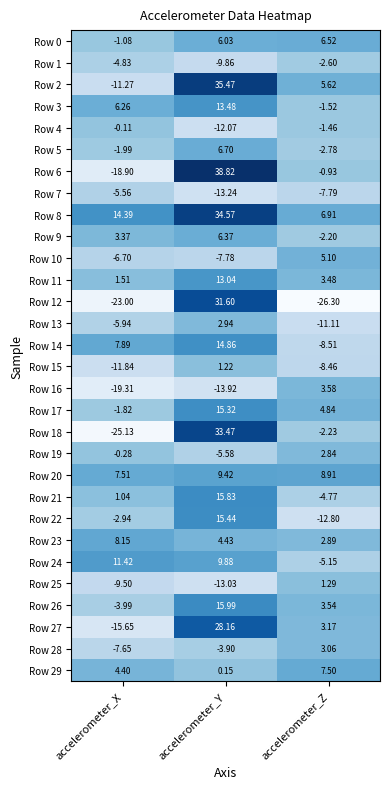

How many values in Row 2 are below zero?

1